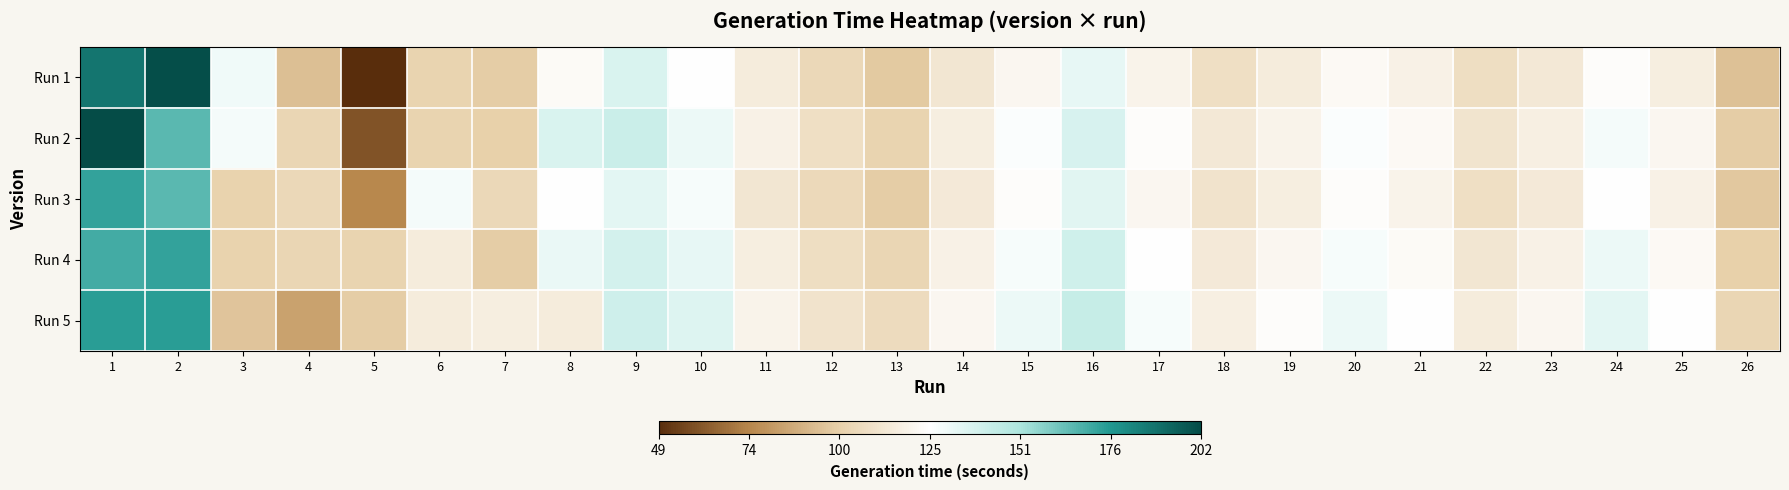

Between 14 and 11, which is larger?

11